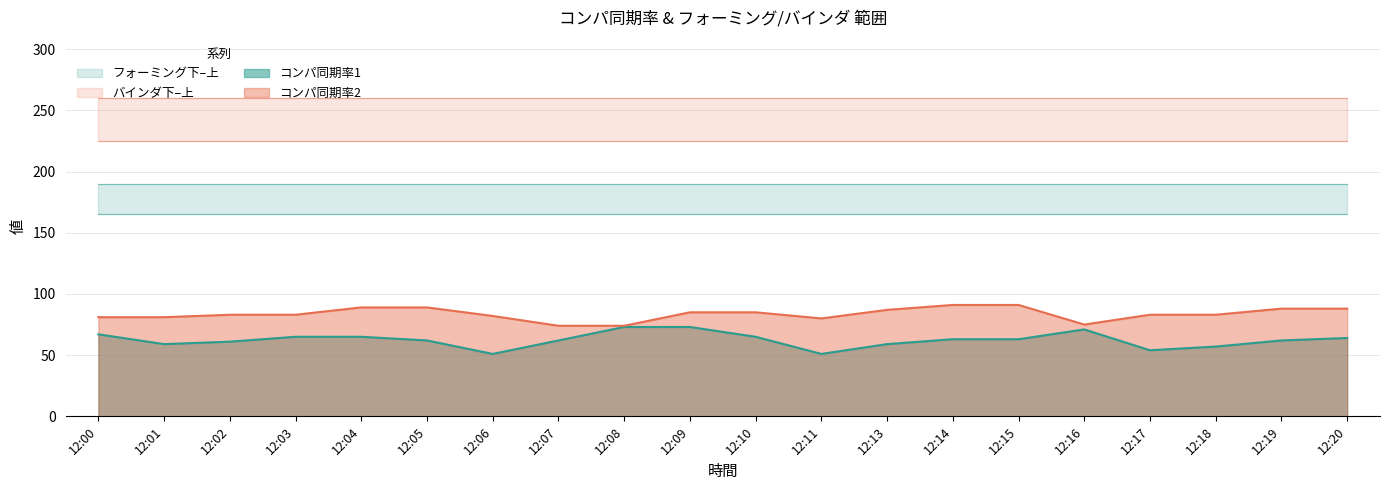

What is the total value across all series at 12:20?

992